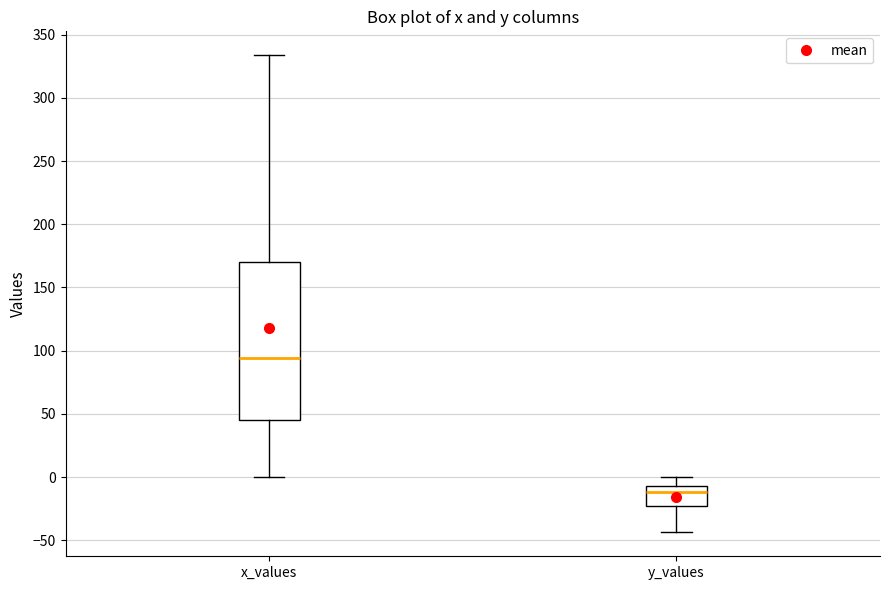

Reading left to right, read every box against the y-axis: the position of its median line, the range the box covers, and the ends of its whiskers. The values are not printed on the chart, so give them approximately, as read against the axis.

x_values: median 95, box 45 to 170, whiskers 0 to 335
y_values: median -10, box -25 to -5, whiskers -45 to 0